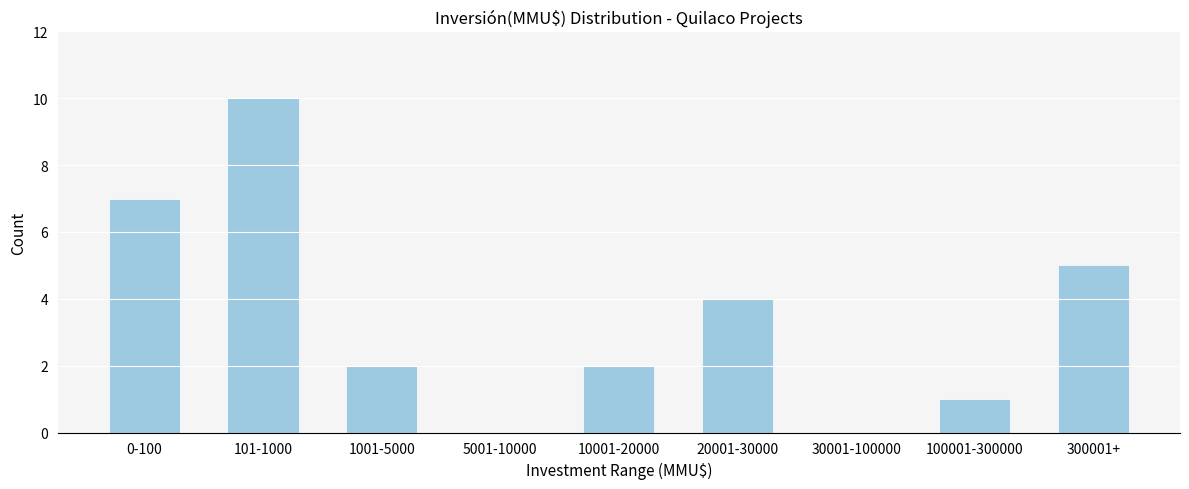

Reading left to right, transcribe all the data shown in this chart.

0-100=7	101-1000=10	1001-5000=2	5001-10000=0	10001-20000=2	20001-30000=4	30001-100000=0	100001-300000=1	300001+=5